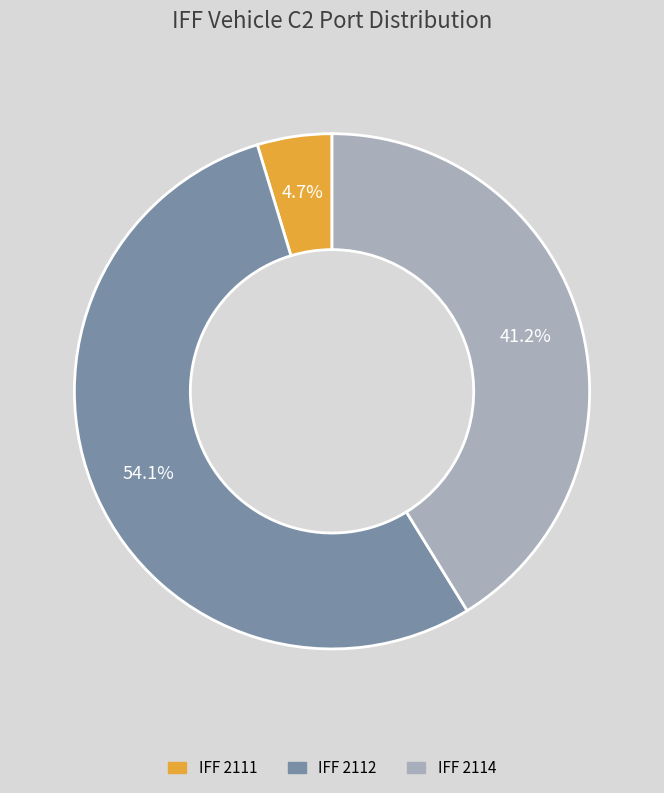

Does any single category account for the majority?

Yes